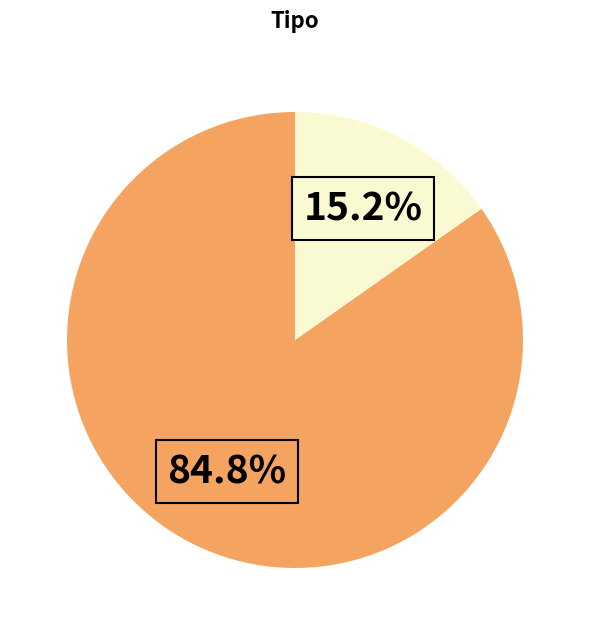

Is there a majority slice in this chart?

Yes